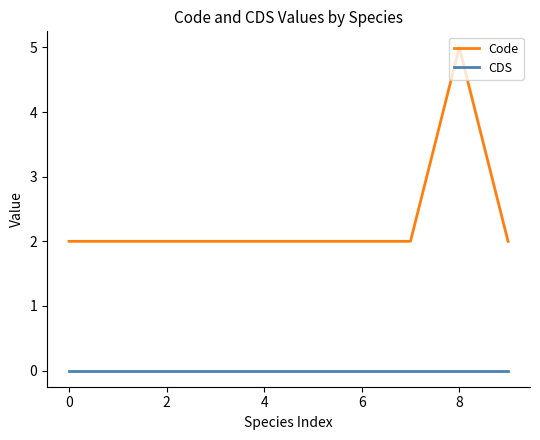

Which series has the widest spread of values?

Code